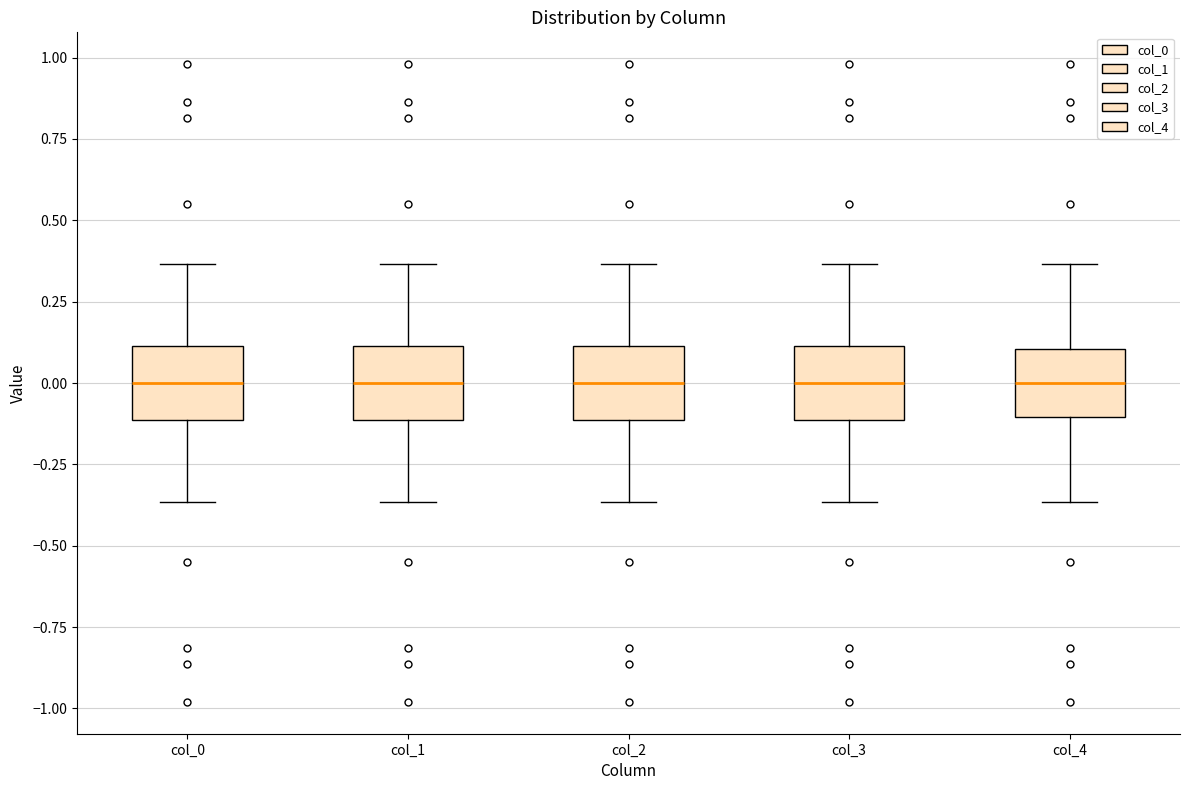

Reading left to right, transcribe this box plot: for each box, give where its median line is, the range the box spans, and where its two whiskers end, as read against the y-axis. The values are not printed on the chart, so give them approximately, as read against the axis.

col_0: median 0.00, box -0.10 to 0.10, whiskers -0.35 to 0.35
col_1: median 0.00, box -0.10 to 0.10, whiskers -0.35 to 0.35
col_2: median 0.00, box -0.10 to 0.10, whiskers -0.35 to 0.35
col_3: median 0.00, box -0.10 to 0.10, whiskers -0.35 to 0.35
col_4: median 0.00, box -0.10 to 0.10, whiskers -0.35 to 0.35